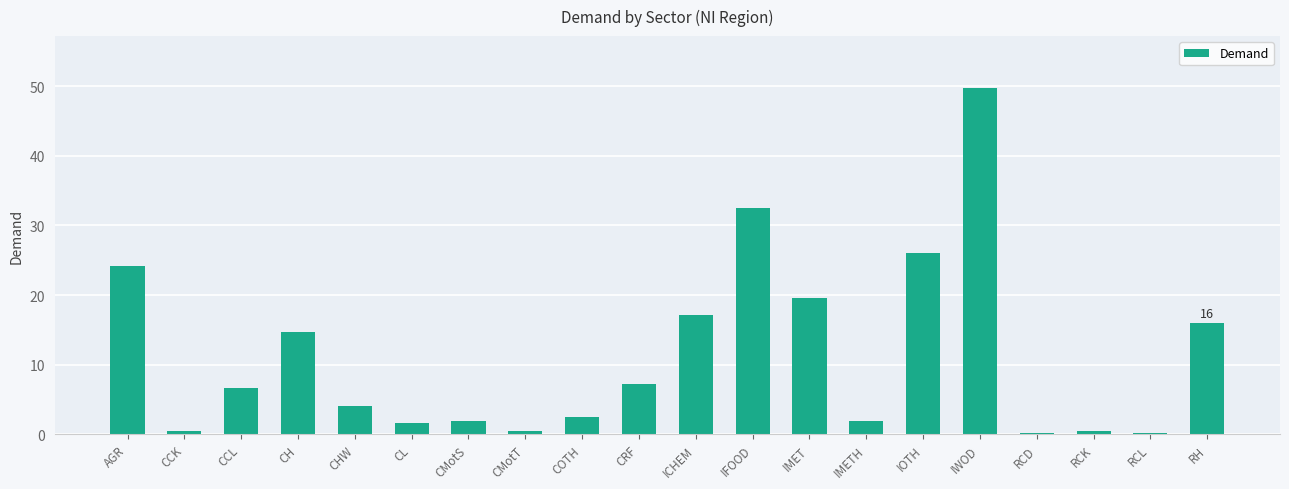

What is the sum of all values?

227.6